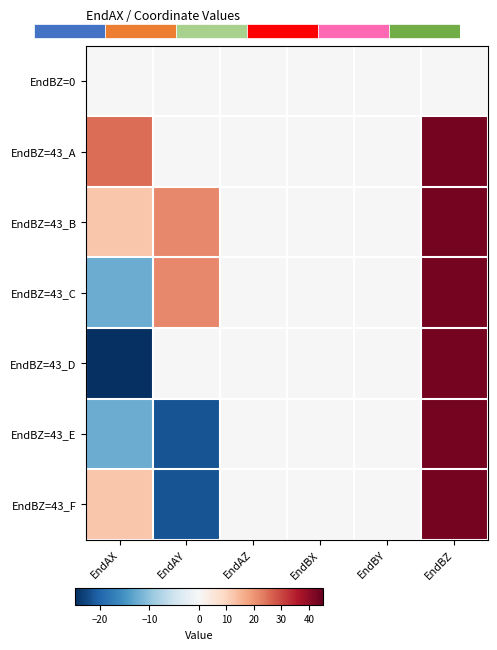

At which label does EndBZ=43_B first exceed 12?

EndAX